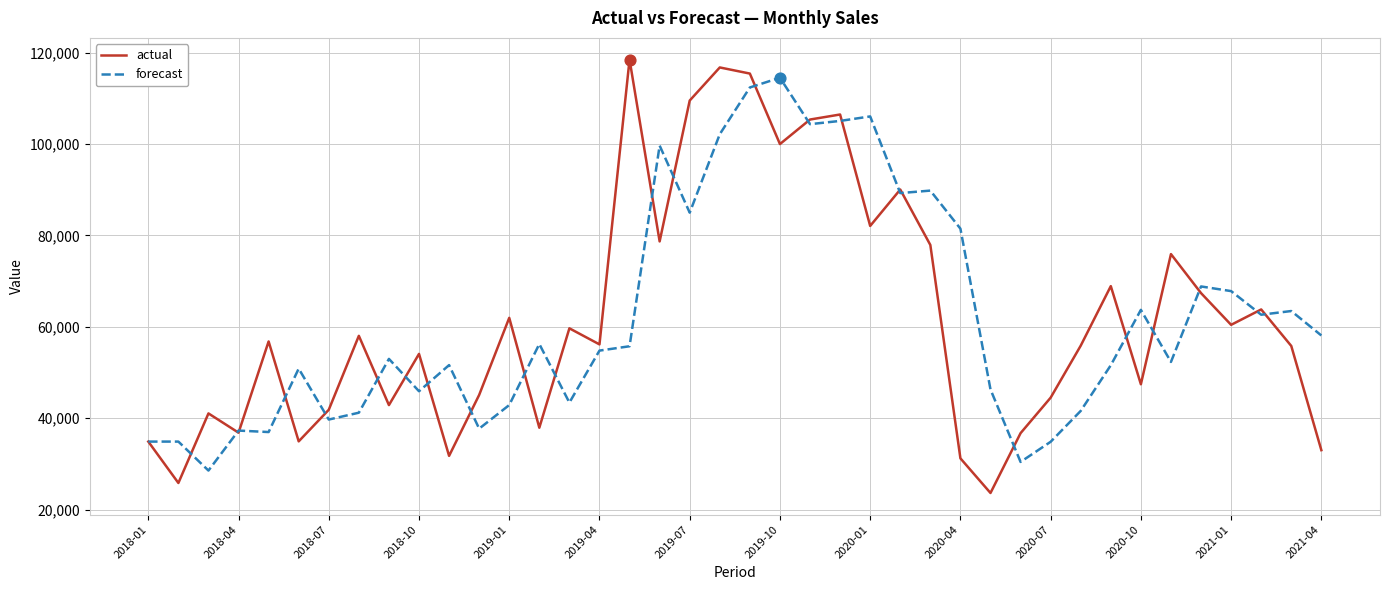

Which series has the largest range (max minus min)?

actual